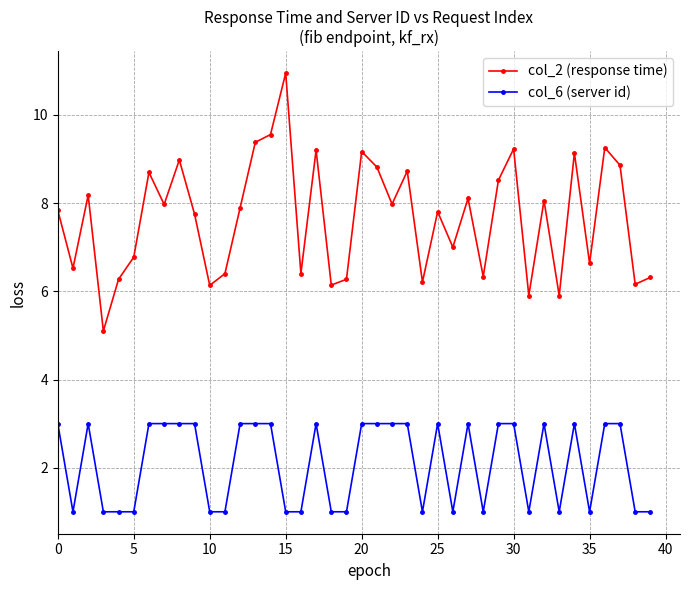

What is the value of the col_6 (server id) point at the 3rd from the left?

3.0